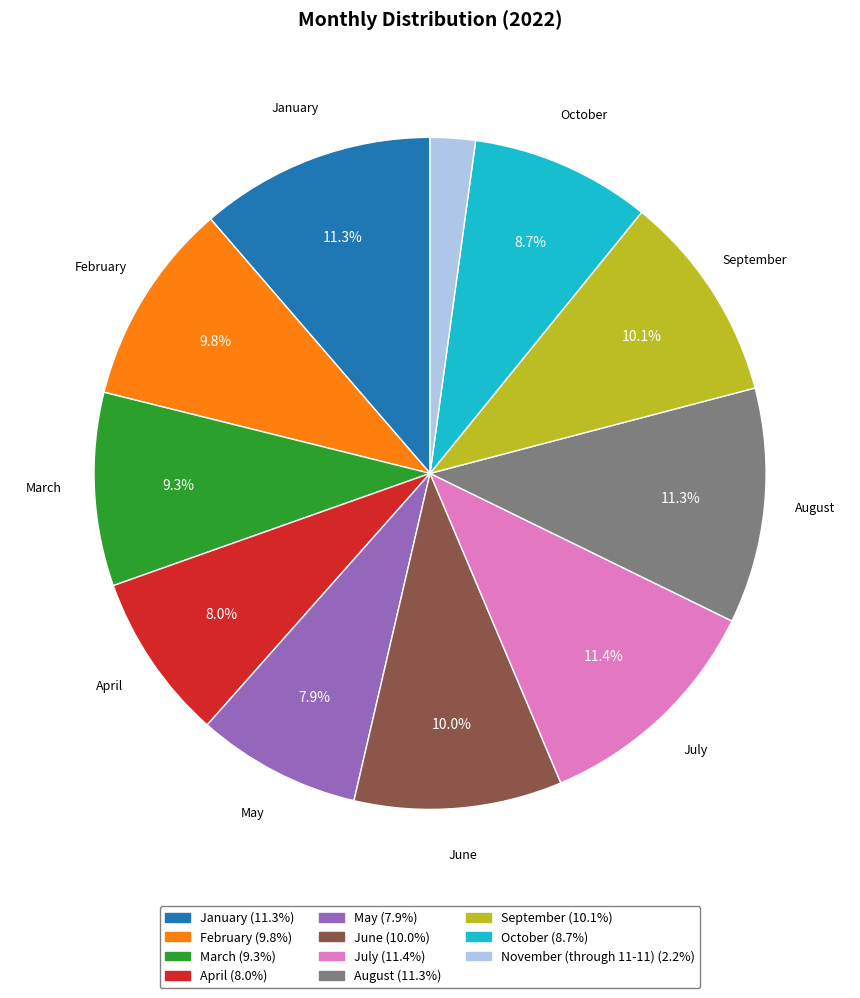

Is there a majority slice in this chart?

No